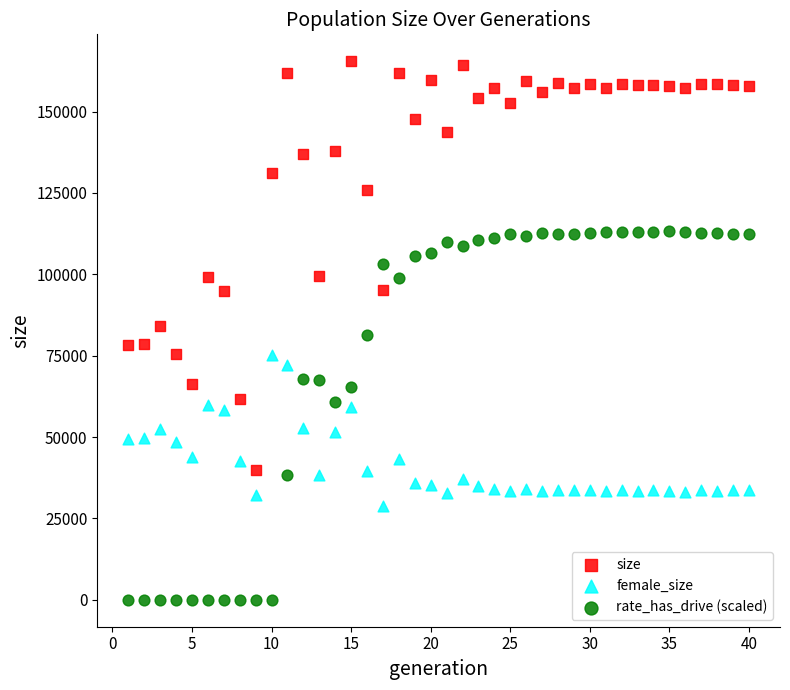

What are all the series names shown in the legend?

size, female_size, rate_has_drive (scaled)